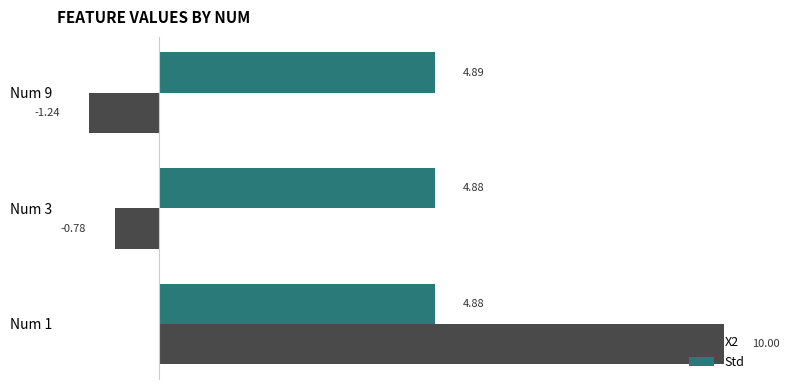

List the series in order of their peak value, highest first.

X2, Std